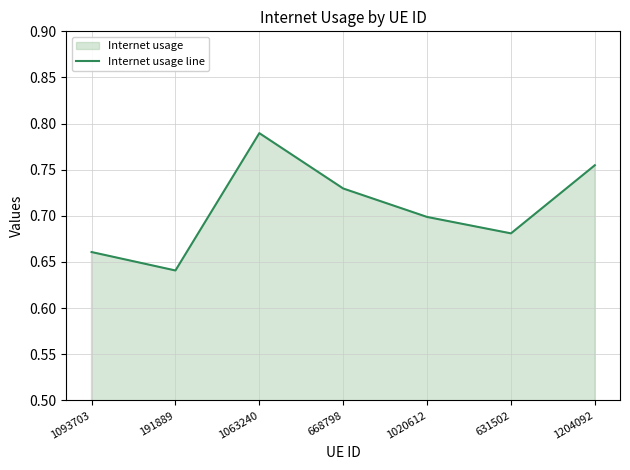

What is the label of the 1st point from the right?

1204092